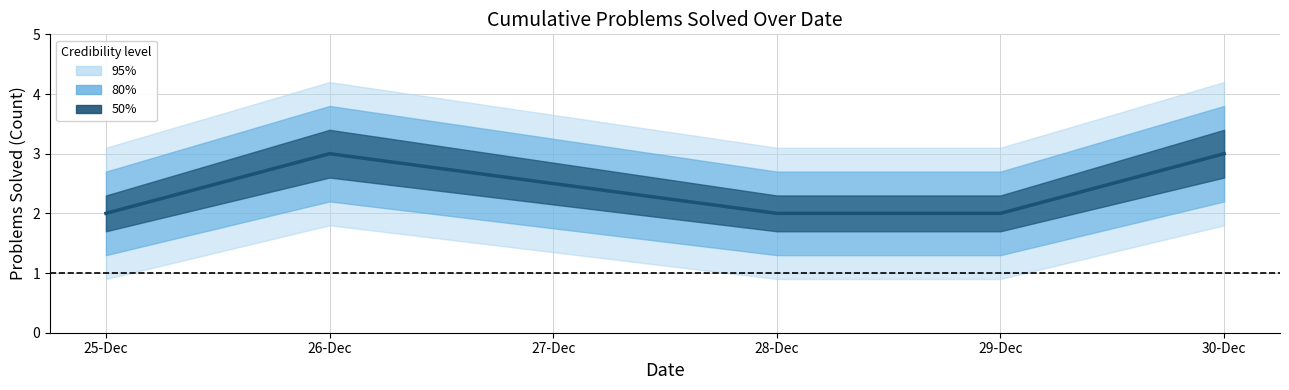

Reading left to right, extract all data points from this chart.

50%: 25-12-2023=2	26-12-2023=3	28-12-2023=2	29-12-2023=2	30-12-2023=3
80%: 25-12-2023=2	26-12-2023=3	28-12-2023=2	29-12-2023=2	30-12-2023=3
95%: 25-12-2023=2	26-12-2023=3	28-12-2023=2	29-12-2023=2	30-12-2023=3